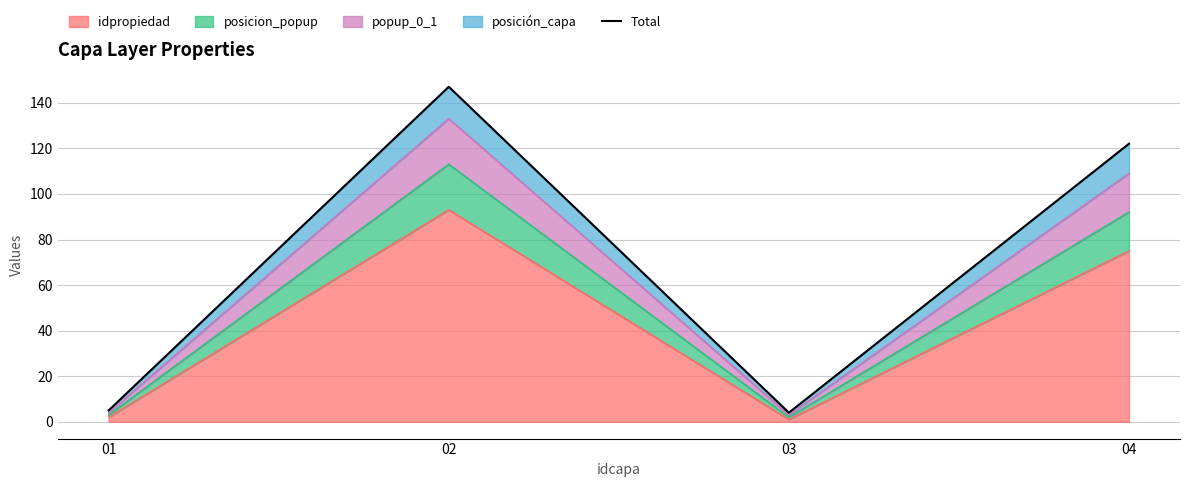

What is the average value?

70